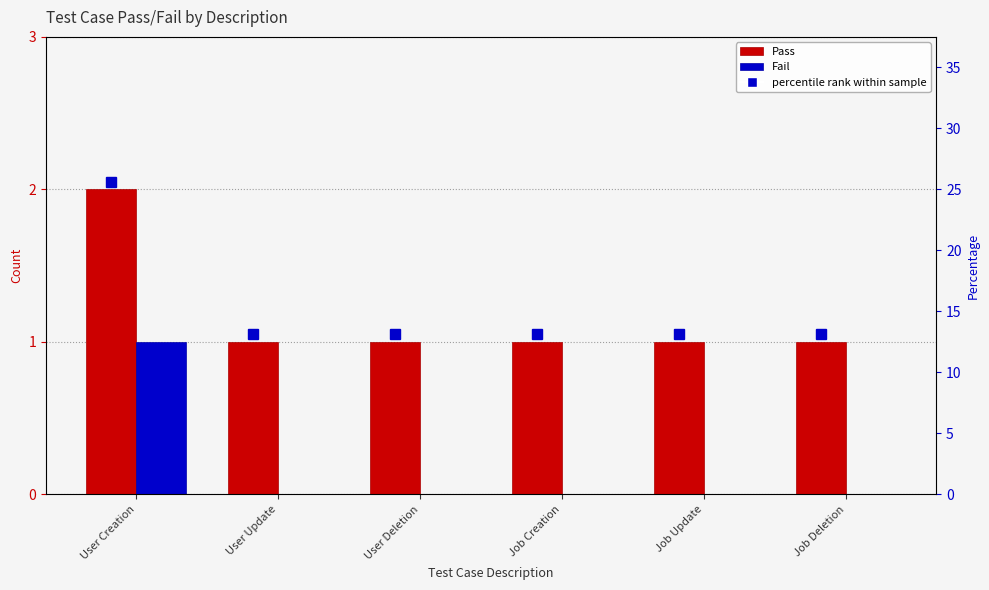

Which series has the largest total across all categories?

Pass